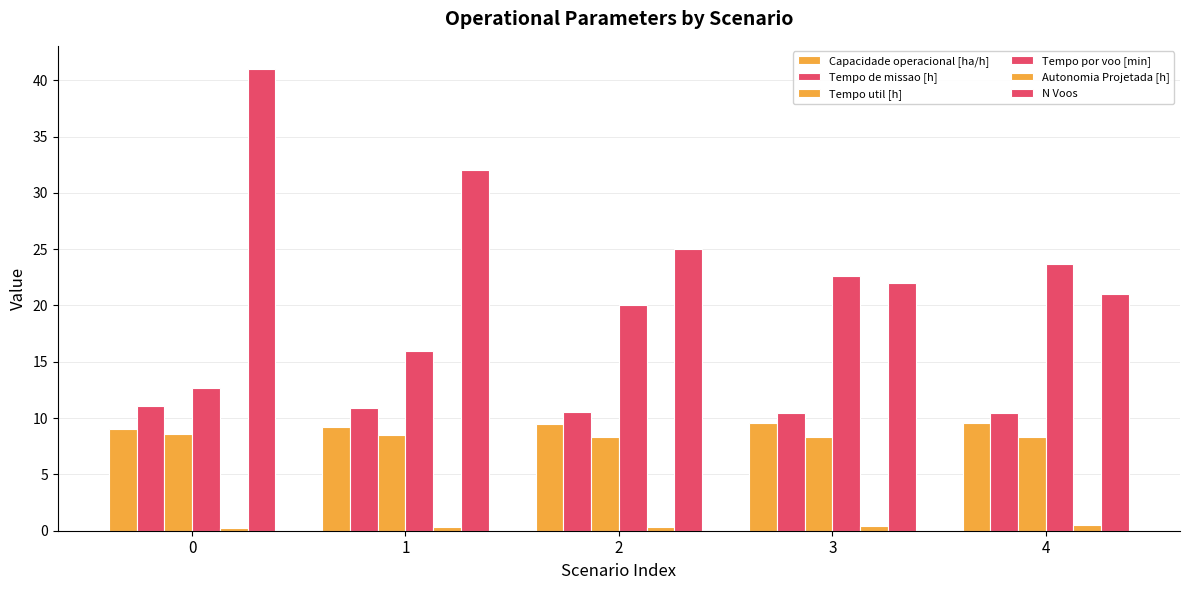

What is the minimum value for Autonomia Projetada [h]?

0.2